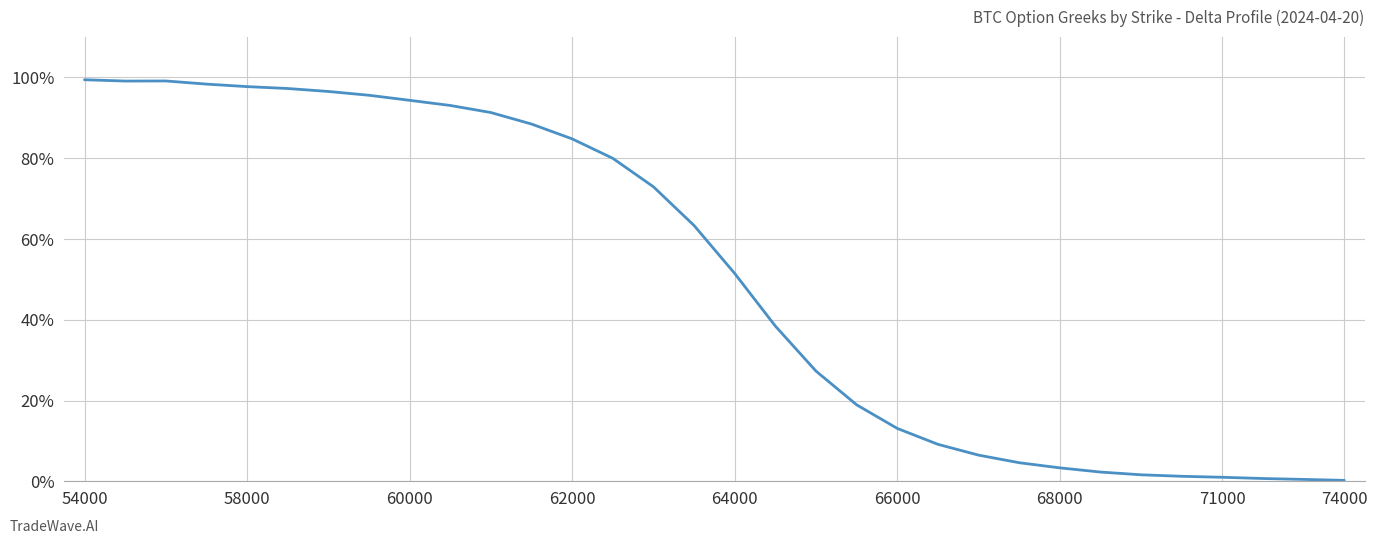

What is the difference between the maximum and minimum values?

99.2